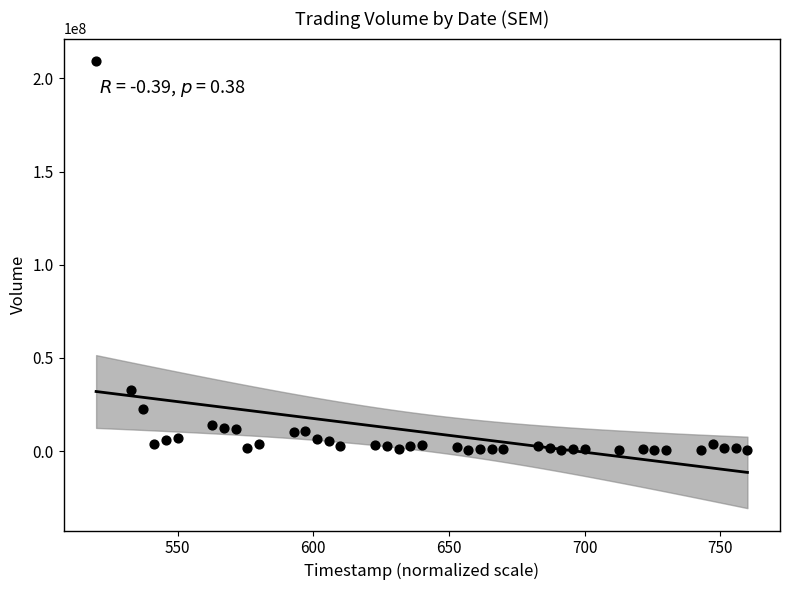

What is the range of Y values (max minus min)?

208954795